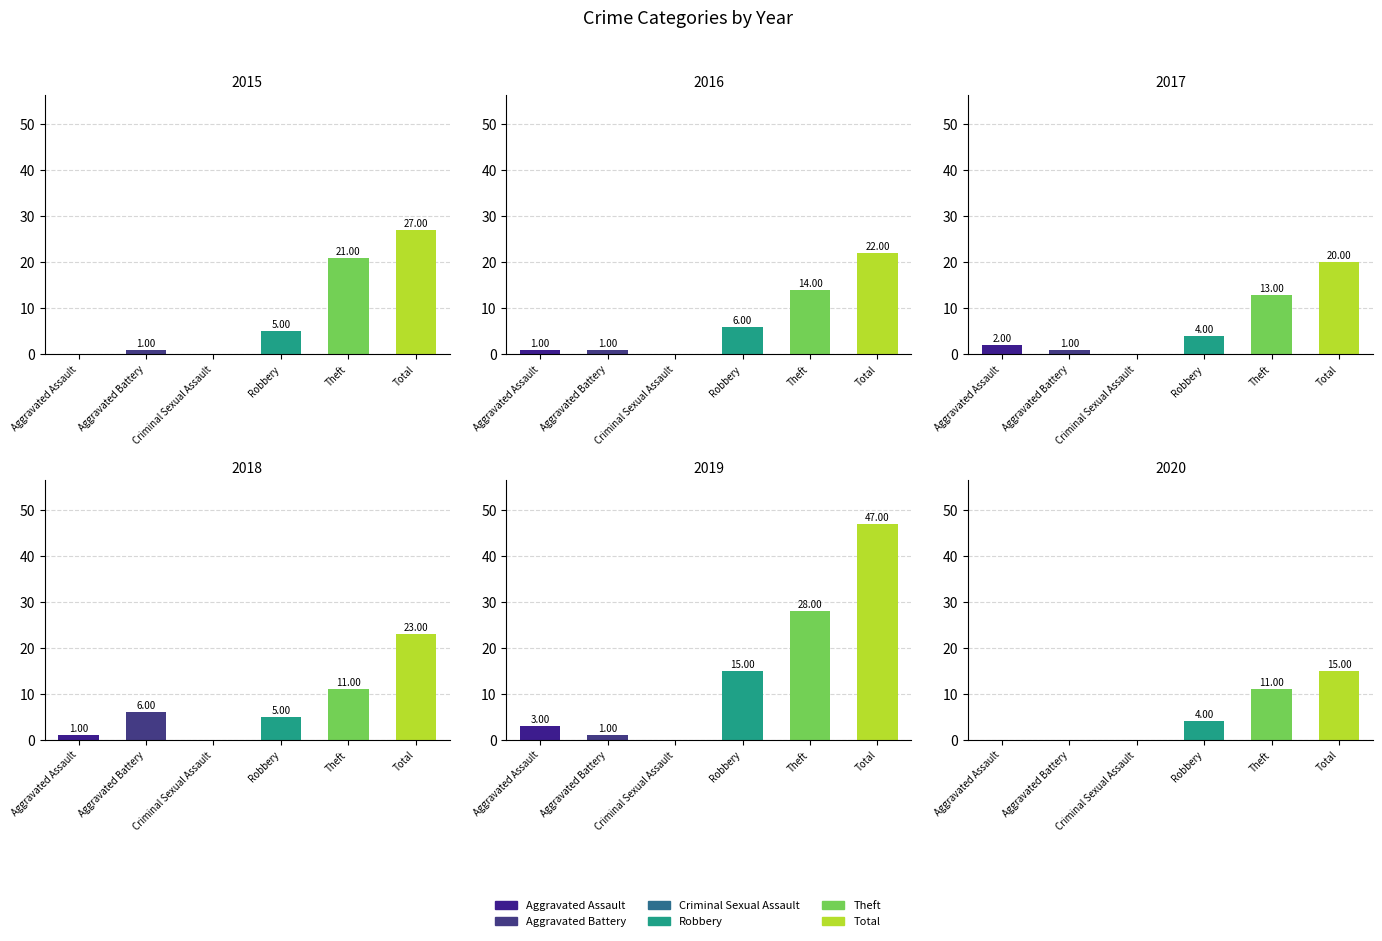

What position from the left is Aggravated Assault?

1